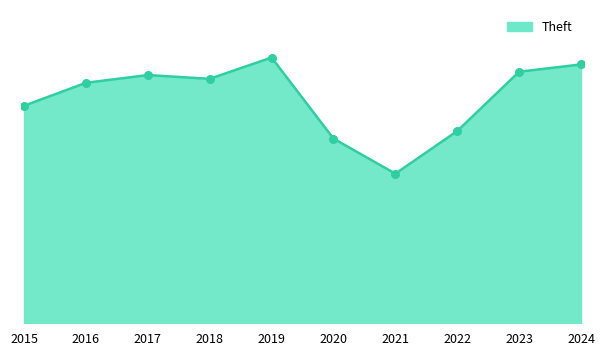

What is the ratio of the value at 2018 to the value at 2023?

1.0